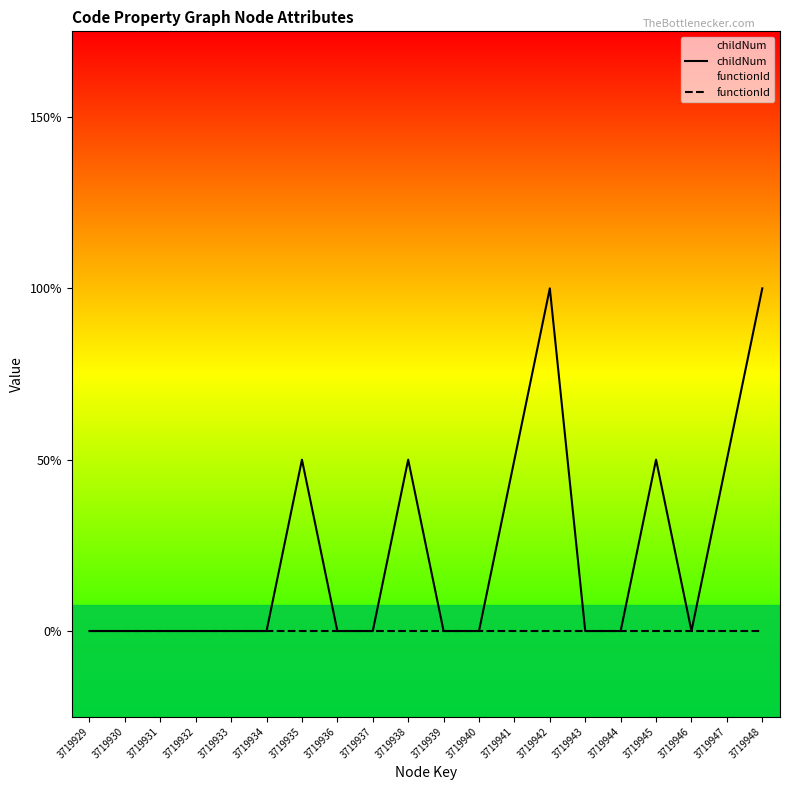

How many data points in childNum are above 0?

7